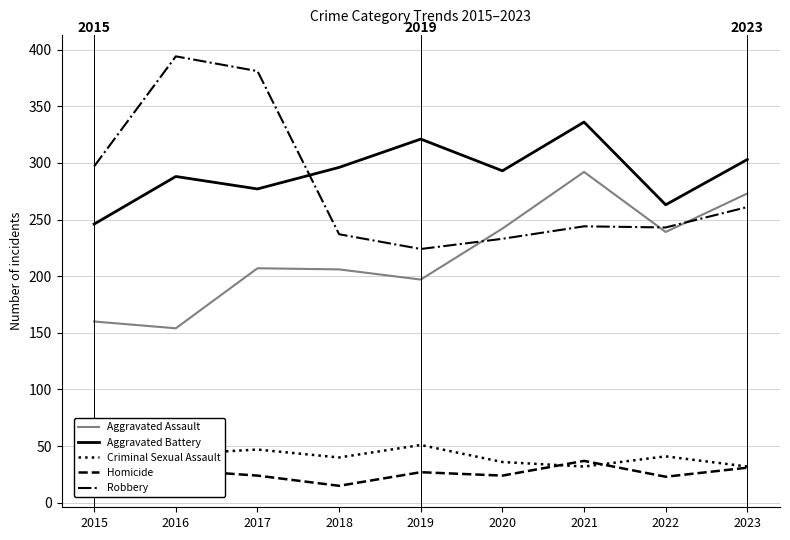

What is the smallest value displayed?

15